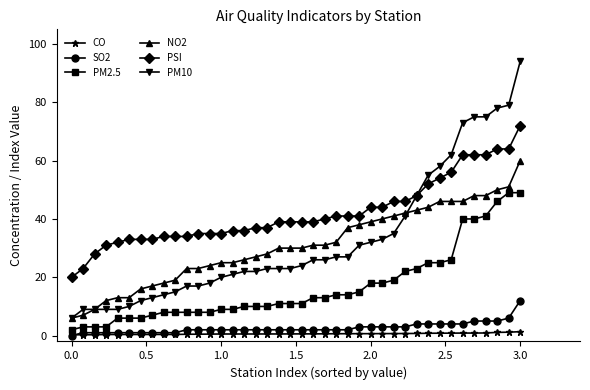

Which series has the largest total across all categories?

PSI